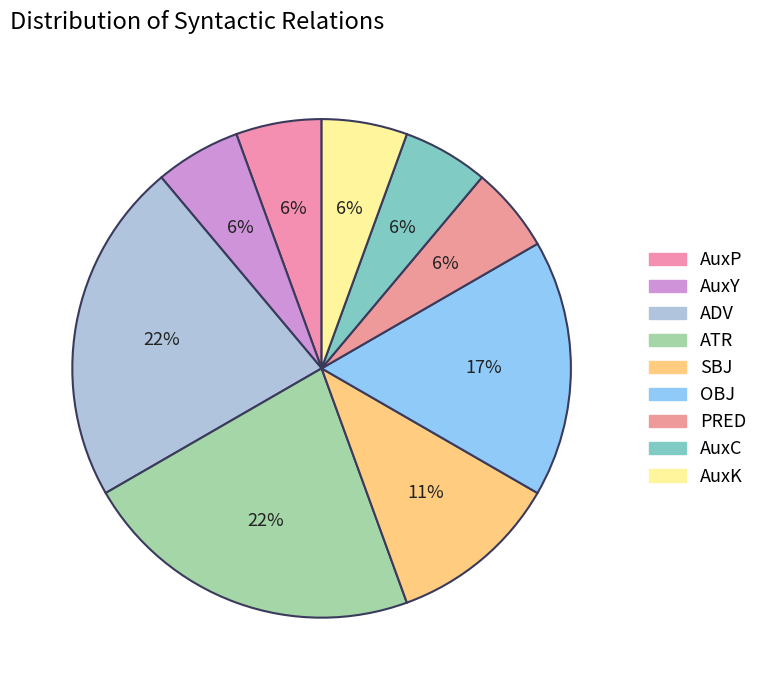

Rank the categories by value from highest to lowest.

ADV, ATR, OBJ, SBJ, AuxP, AuxY, PRED, AuxC, AuxK